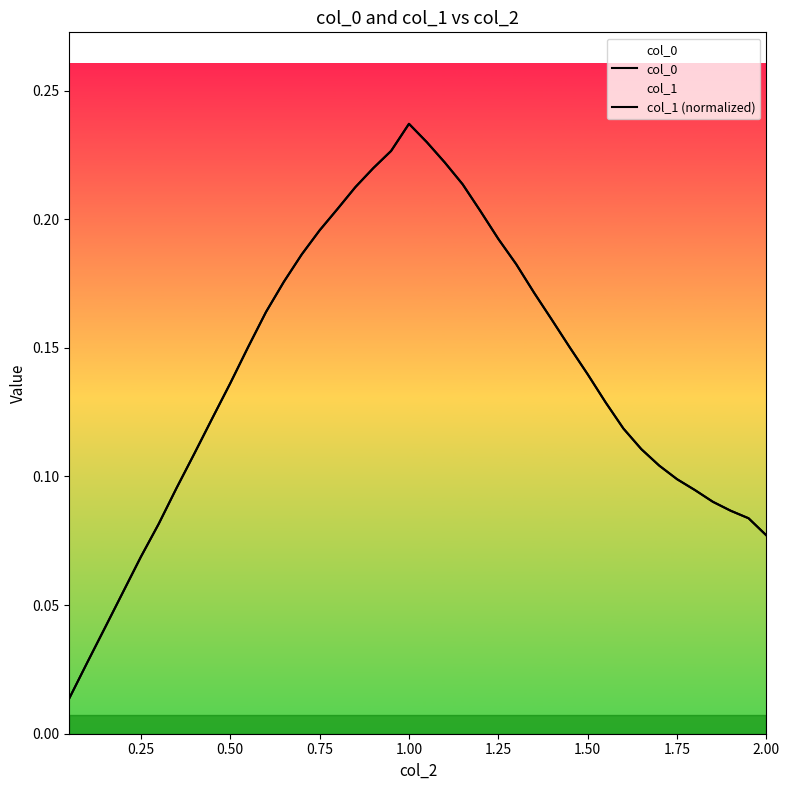

True or false: col_0 and col_1 (normalized) cross at least once.

True